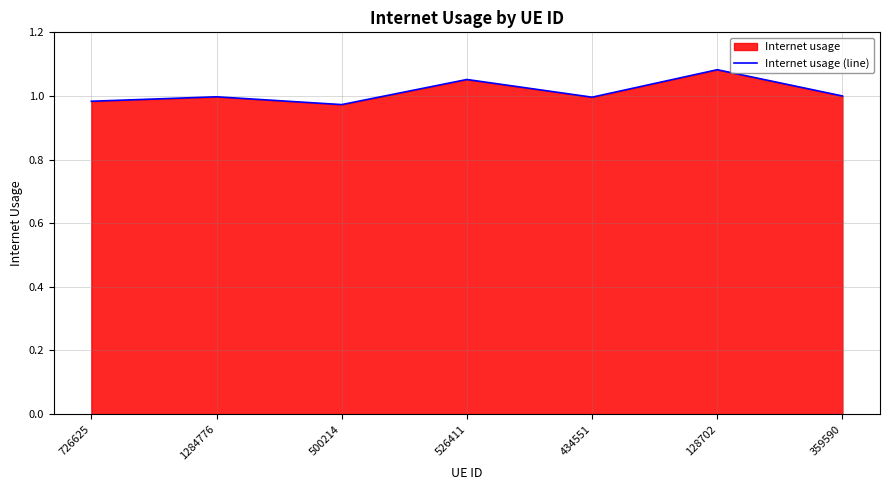

Is it true that the value at 1284776 is 1.0?

True